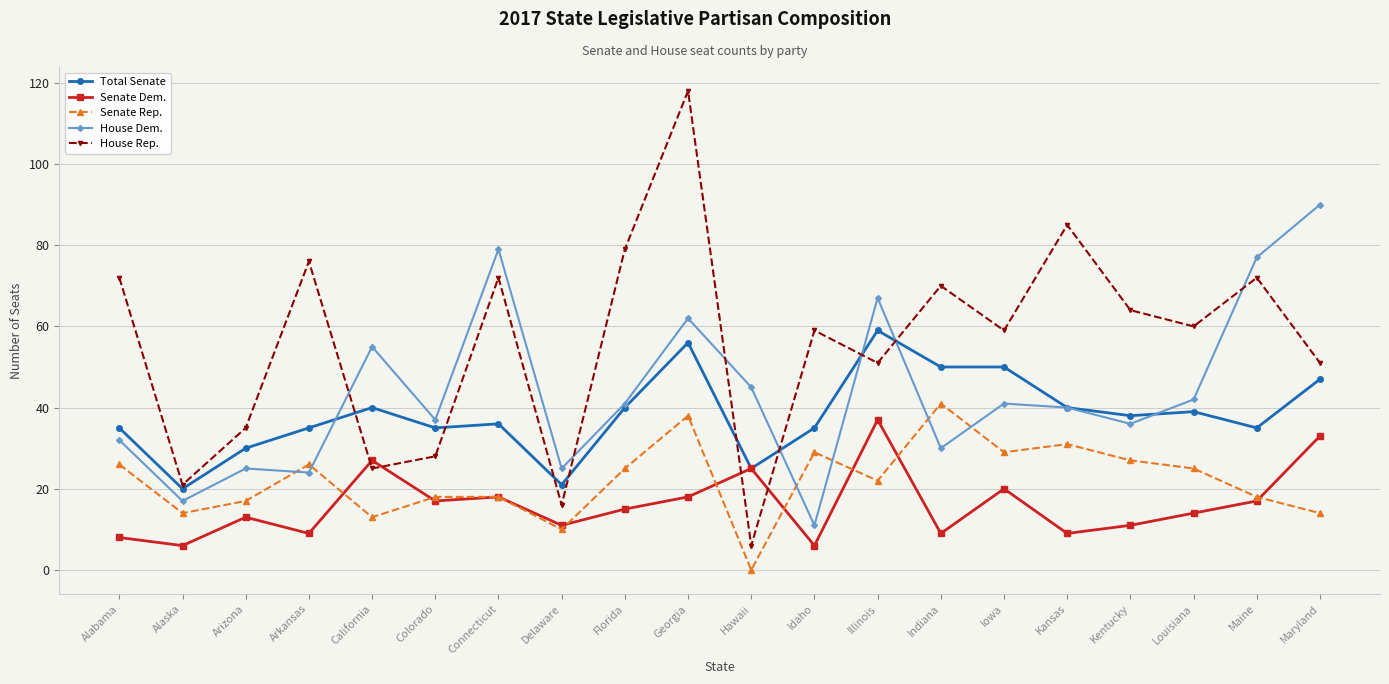

What is the label of the 9th point from the right?

Idaho